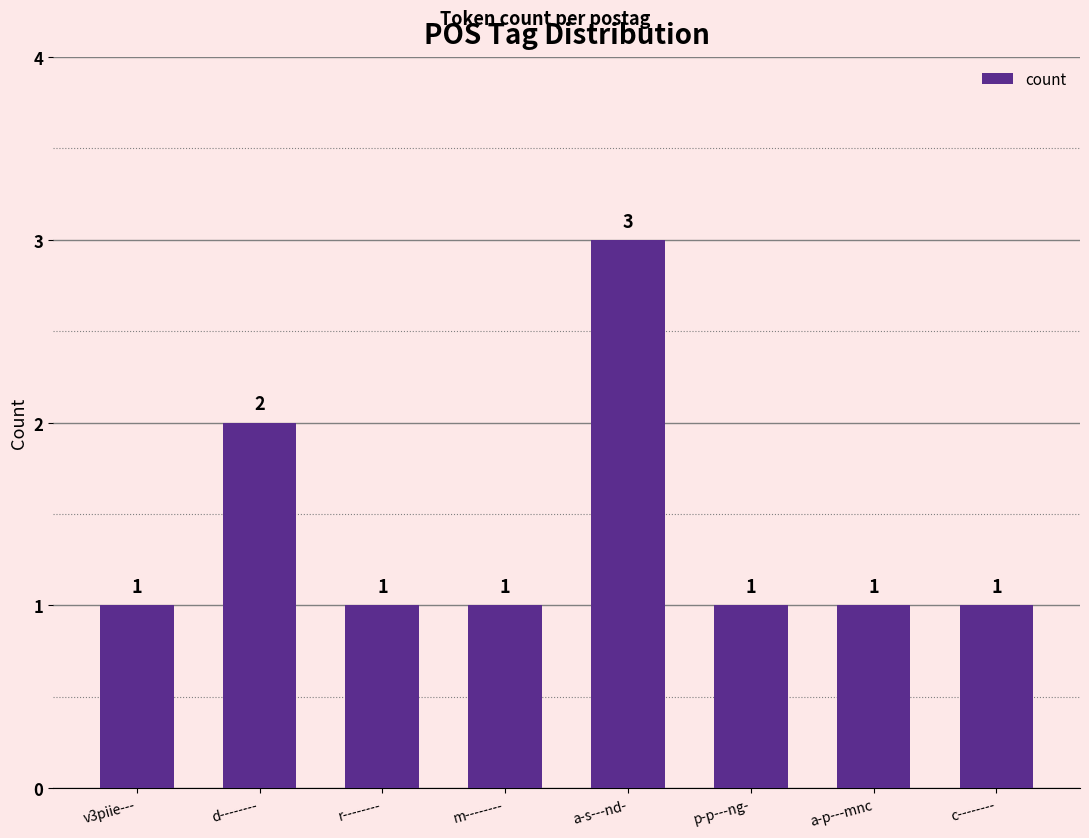

Approximately how many times larger is the value at v3piie--- compared to m--------?

1.0